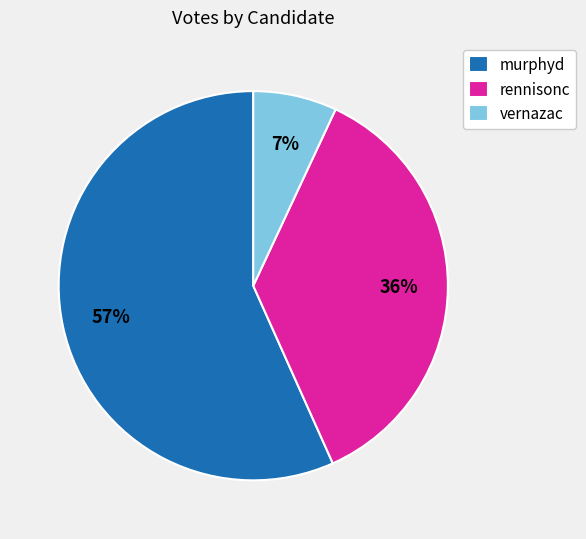

Rank the categories by value from highest to lowest.

murphyd, rennisonc, vernazac